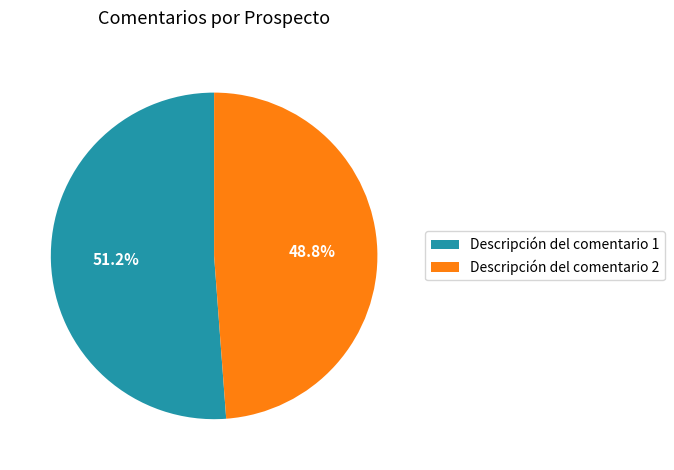

Count the number of slices in the pie.

2